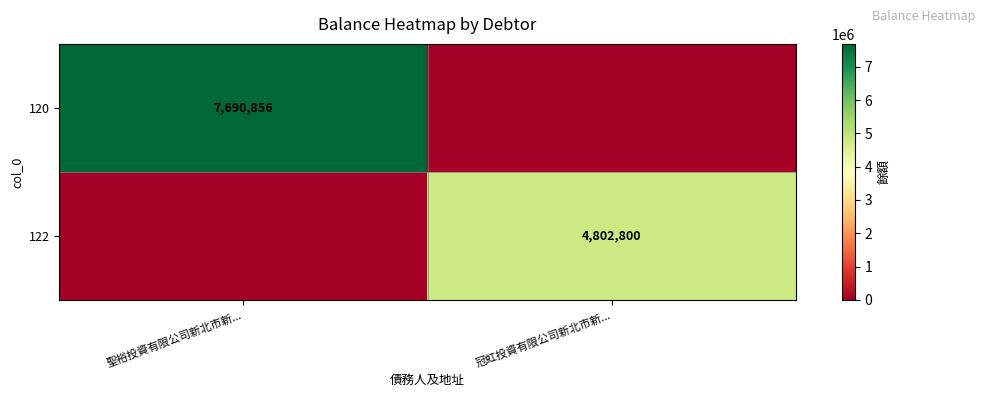

At which category is the sum across all series the highest?

聖裕投資有限公司新北市新...